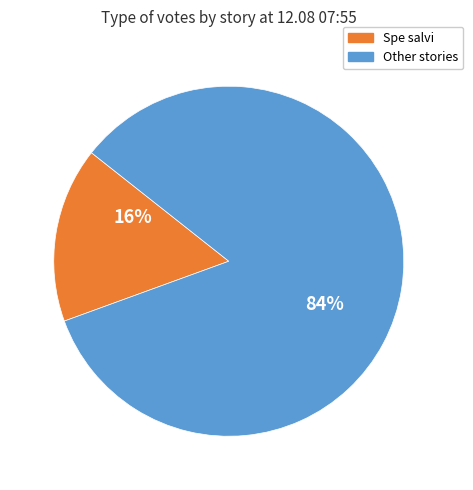

To the nearest percent, what is the average slice percentage?

50%